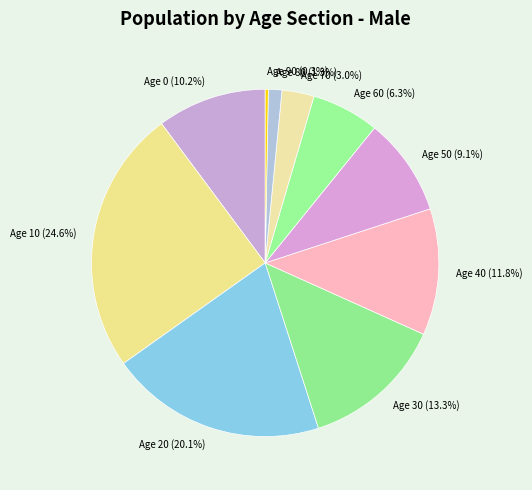

Rank the categories by value from lowest to highest.

Age 90, Age 80, Age 70, Age 60, Age 50, Age 0, Age 40, Age 30, Age 20, Age 10